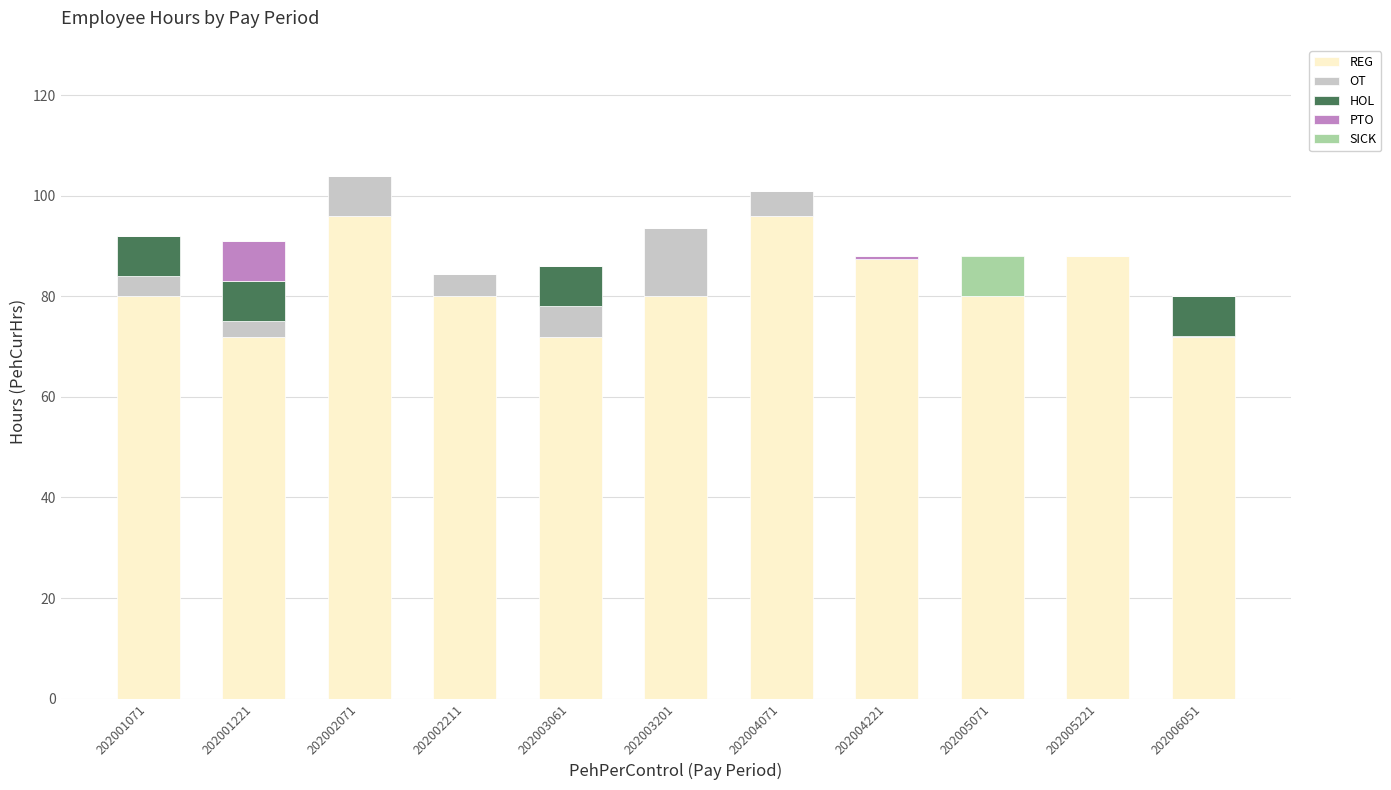

What is the sum of all REG values?

903.4